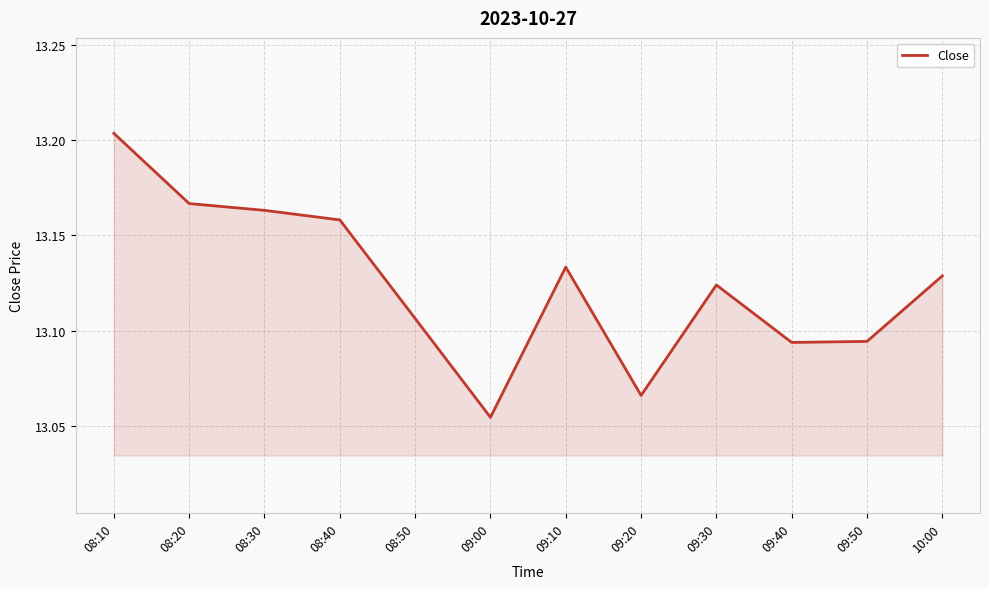

The value at 08:10 is 18.6. True or false?

False